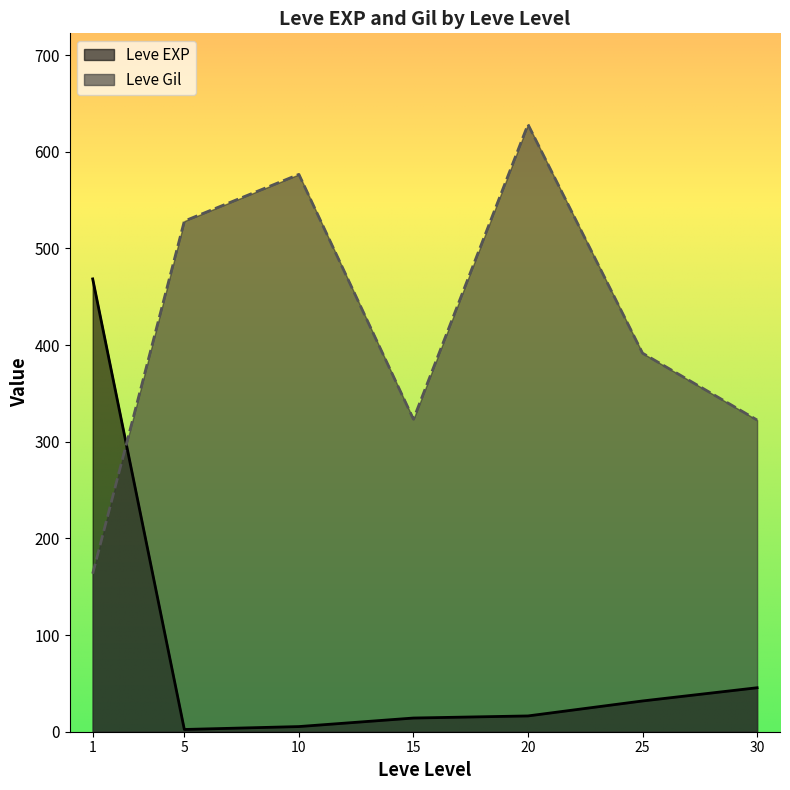

What is the difference between the highest and lowest values at 20?

612.0